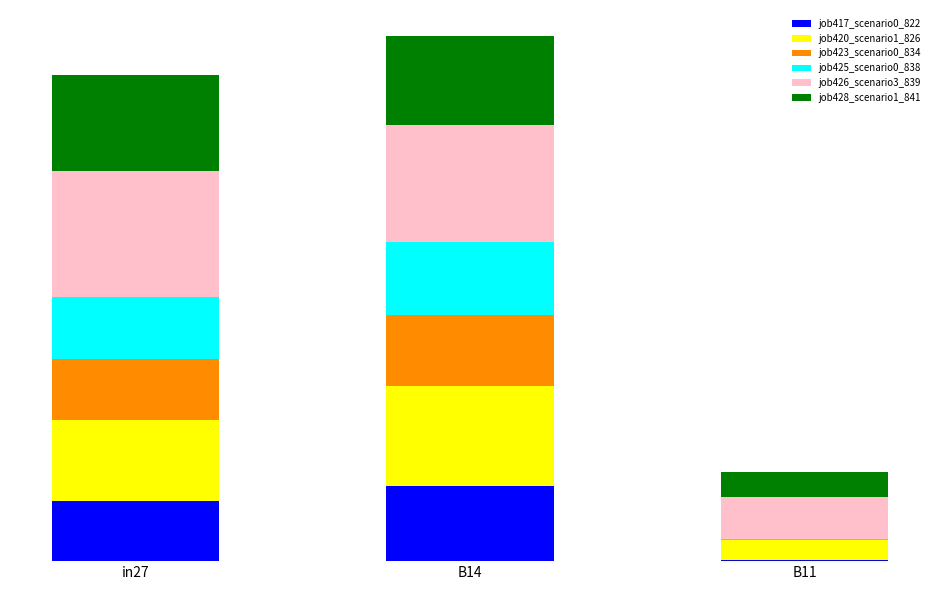

Does the chart contain stacked bars?

Yes